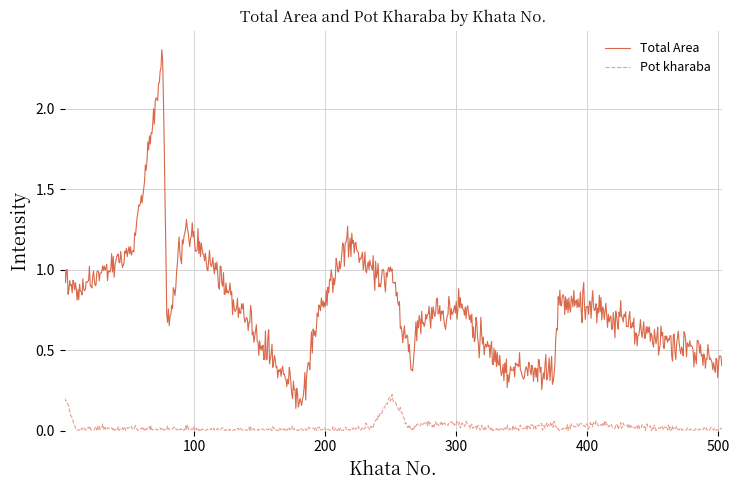

List the series in order of their peak value, lowest first.

Pot kharaba, Total Area